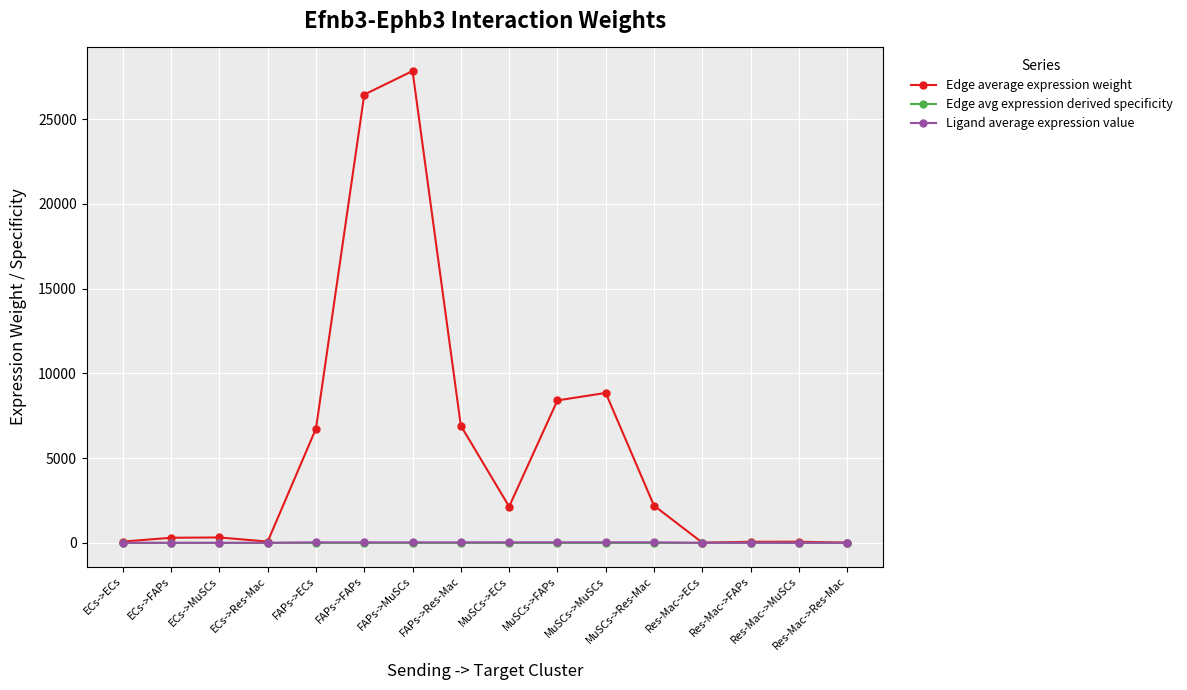

True or false: Edge avg expression derived specificity has more than 2 points higher than both neighbors.

True